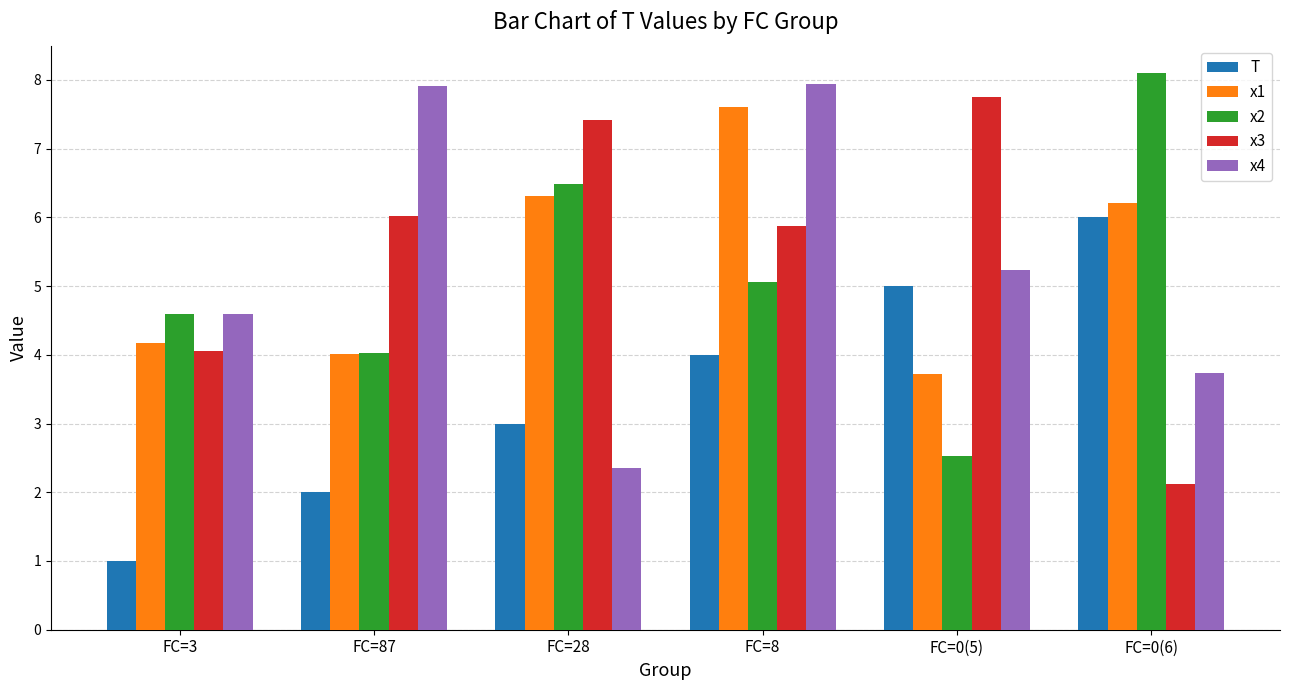

How many series are shown in this chart?

5